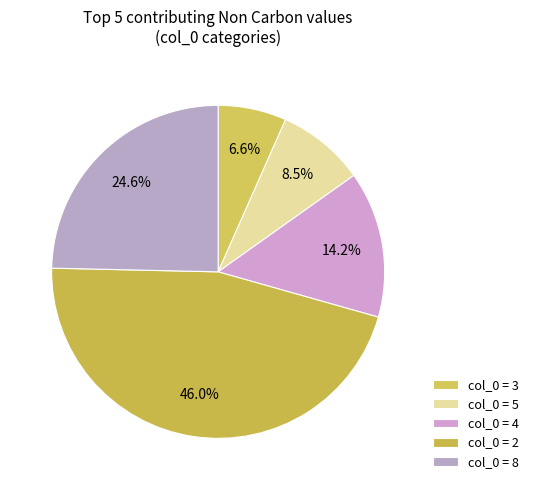

Rank the categories by value from lowest to highest.

col_0 = 3, col_0 = 5, col_0 = 4, col_0 = 8, col_0 = 2